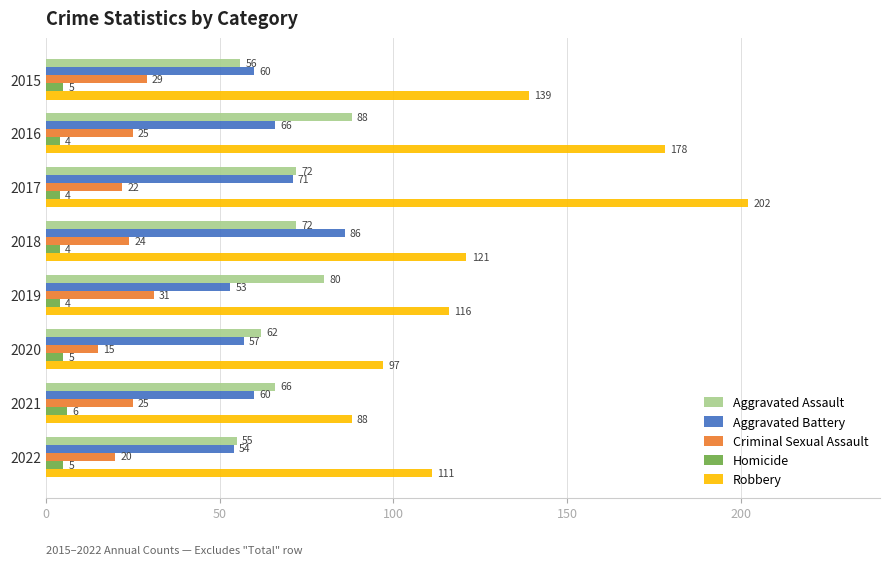

Between 2015 and 2022, which series saw the biggest shift?

Robbery